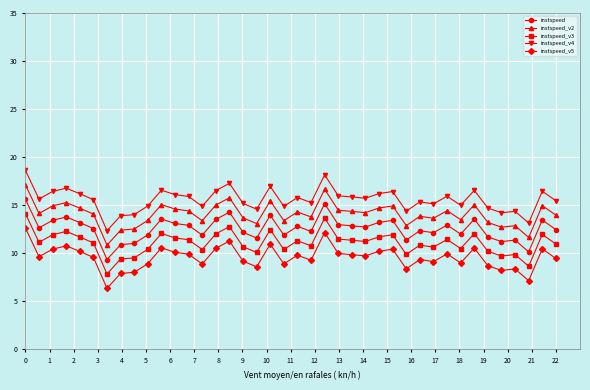

What is the value of the instspeed_v2 point at the 39th from the left?

15.0